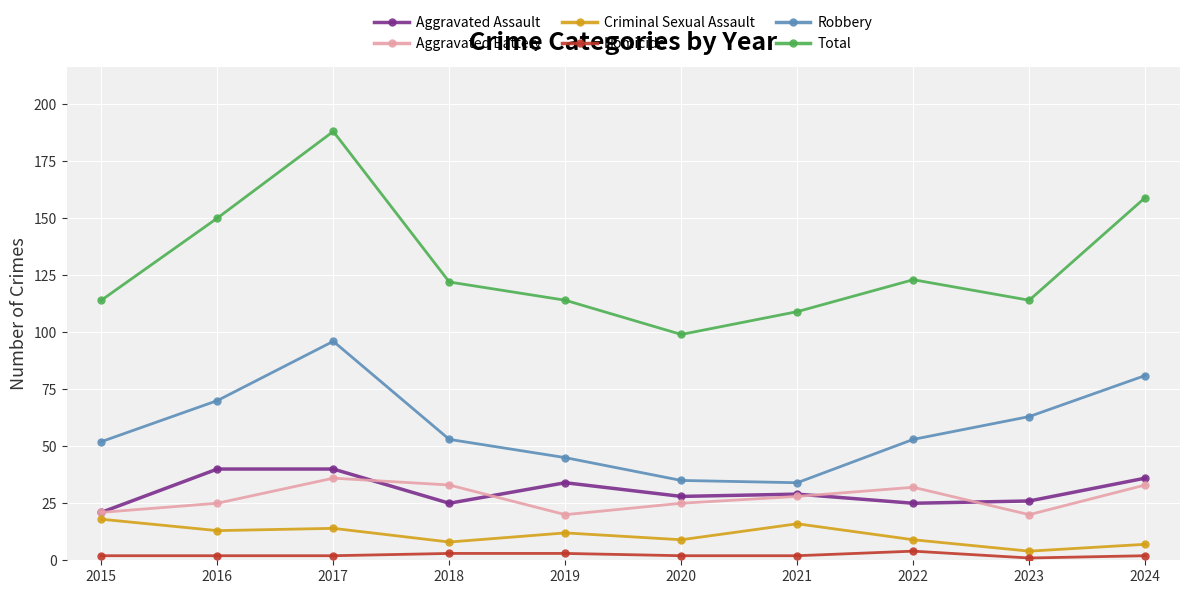

Reading right to left, transcribe all the data shown in this chart.

Aggravated Assault: 2024=36	2023=26	2022=25	2021=29	2020=28	2019=34	2018=25	2017=40	2016=40	2015=21
Aggravated Battery: 2024=33	2023=20	2022=32	2021=28	2020=25	2019=20	2018=33	2017=36	2016=25	2015=21
Criminal Sexual Assault: 2024=7	2023=4	2022=9	2021=16	2020=9	2019=12	2018=8	2017=14	2016=13	2015=18
Homicide: 2024=2	2023=1	2022=4	2021=2	2020=2	2019=3	2018=3	2017=2	2016=2	2015=2
Robbery: 2024=81	2023=63	2022=53	2021=34	2020=35	2019=45	2018=53	2017=96	2016=70	2015=52
Total: 2024=159	2023=114	2022=123	2021=109	2020=99	2019=114	2018=122	2017=188	2016=150	2015=114